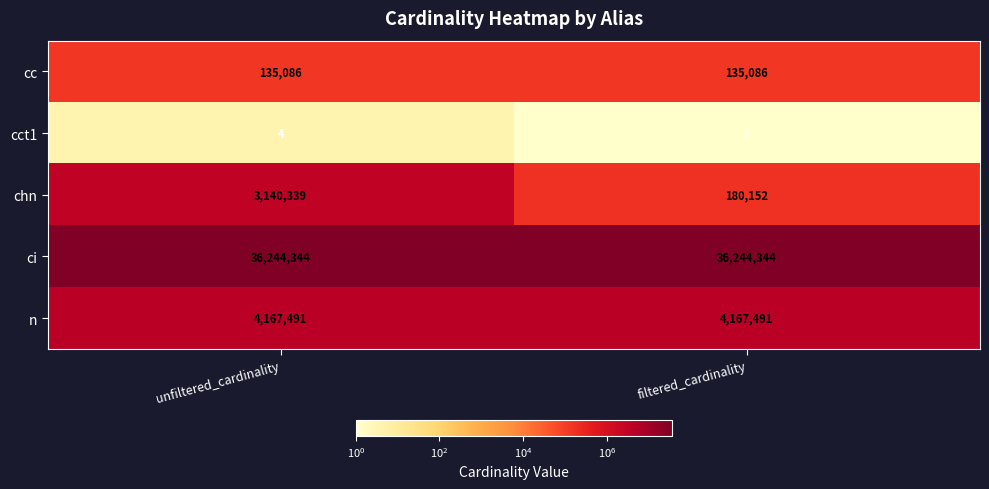

What is the approximate value of cct1 at unfiltered_cardinality?

4